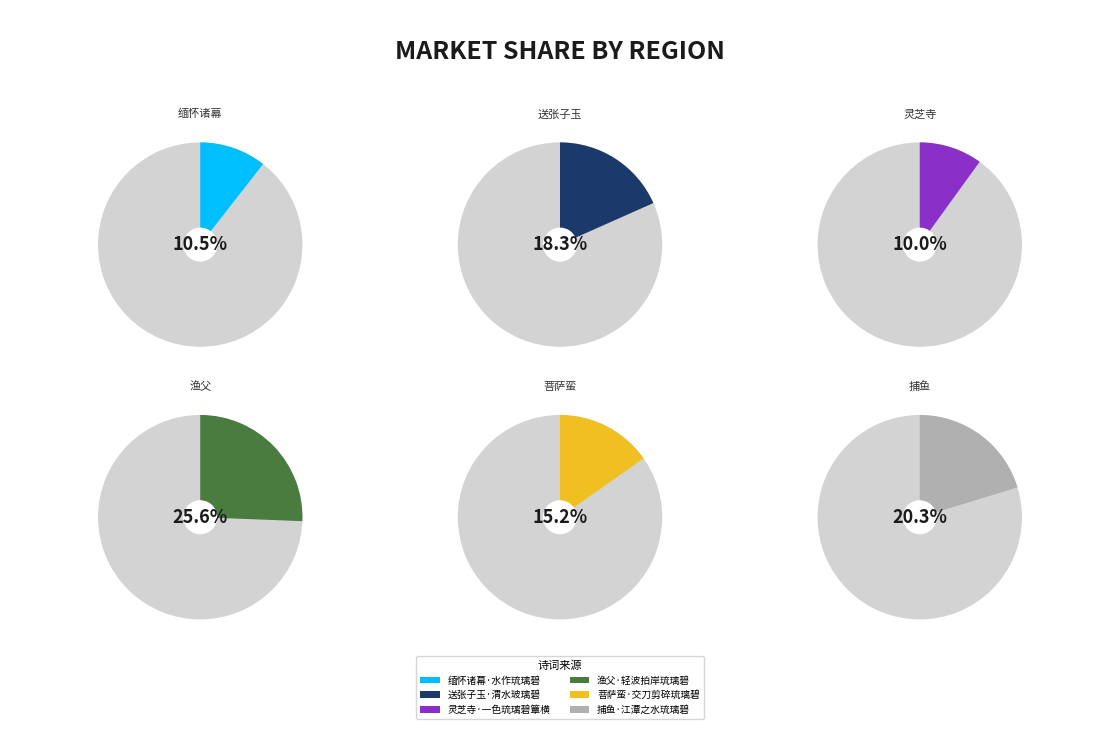

To the nearest percent, what portion does 缅怀诸幕·水作琉璃碧 represent?

11%